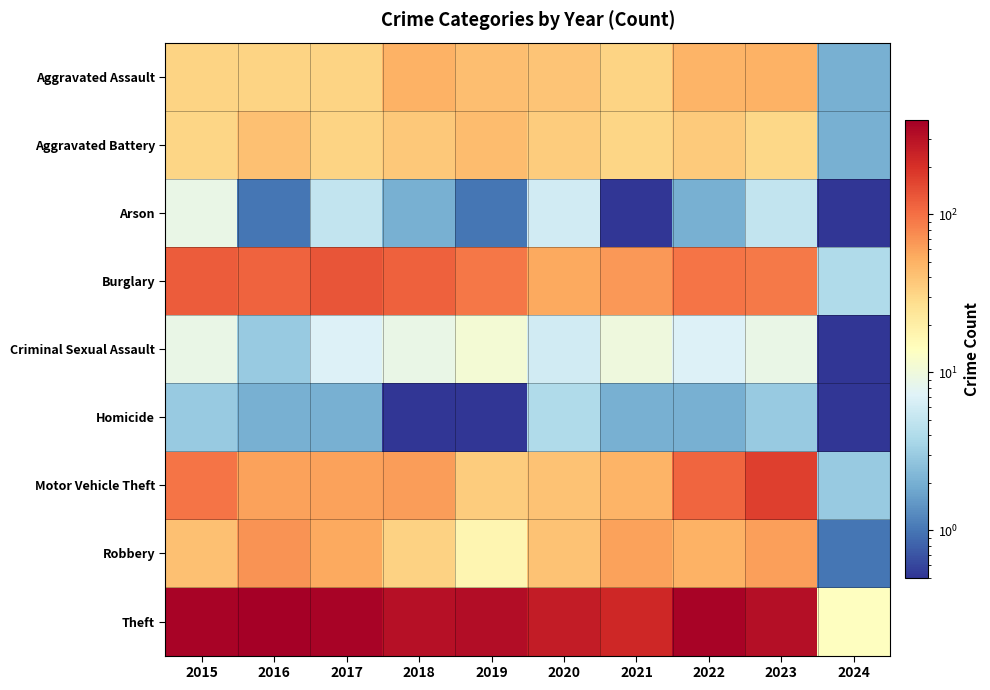

Reading right to left, extract all data points from this chart.

Aggravated Assault: 2024=2.0	2023=50.0	2022=48.0	2021=32.0	2020=39.0	2019=43.0	2018=50.0	2017=32.0	2016=32.0	2015=32.0
Aggravated Battery: 2024=2.0	2023=30.0	2022=36.0	2021=31.0	2020=35.0	2019=44.0	2018=37.0	2017=32.0	2016=41.0	2015=31.0
Arson: 2024=0.5	2023=5.0	2022=2.0	2021=0.5	2020=6.0	2019=1.0	2018=2.0	2017=5.0	2016=1.0	2015=9.0
Burglary: 2024=4.0	2023=91.0	2022=95.0	2021=67.0	2020=55.0	2019=92.0	2018=117.0	2017=133.0	2016=113.0	2015=123.0
Criminal Sexual Assault: 2024=0.5	2023=9.0	2022=7.0	2021=10.0	2020=6.0	2019=11.0	2018=9.0	2017=7.0	2016=3.0	2015=9.0
Homicide: 2024=0.5	2023=3.0	2022=2.0	2021=2.0	2020=4.0	2019=0.5	2018=0.5	2017=2.0	2016=2.0	2015=3.0
Motor Vehicle Theft: 2024=3.0	2023=170.0	2022=110.0	2021=49.0	2020=40.0	2019=35.0	2018=63.0	2017=59.0	2016=59.0	2015=96.0
Robbery: 2024=1.0	2023=61.0	2022=50.0	2021=59.0	2020=40.0	2019=17.0	2018=33.0	2017=55.0	2016=69.0	2015=41.0
Theft: 2024=14.0	2023=319.0	2022=372.0	2021=224.0	2020=266.0	2019=325.0	2018=305.0	2017=372.0	2016=394.0	2015=369.0